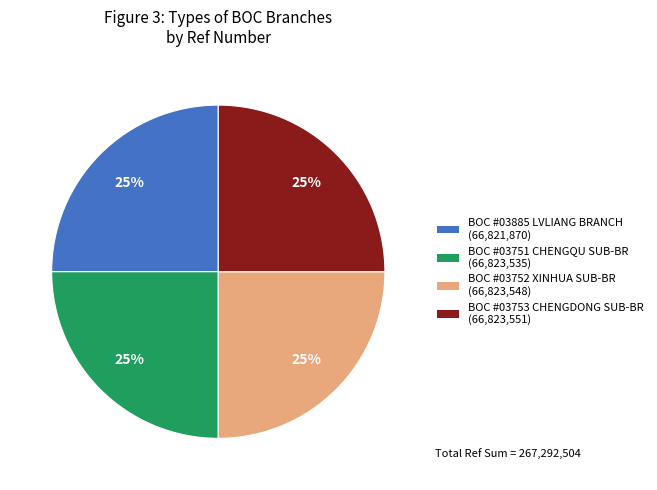

Is there any slice that represents more than half of the pie?

No